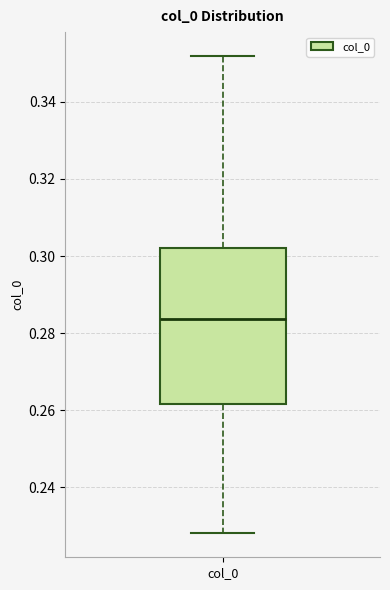

Read this box plot against the y-axis: the position of the median line, the range covered by the box, and the ends of both whiskers. The values are not printed on the chart, so give them approximately, as read against the axis.

median 0.284, box 0.262 to 0.302, whiskers 0.228 to 0.352